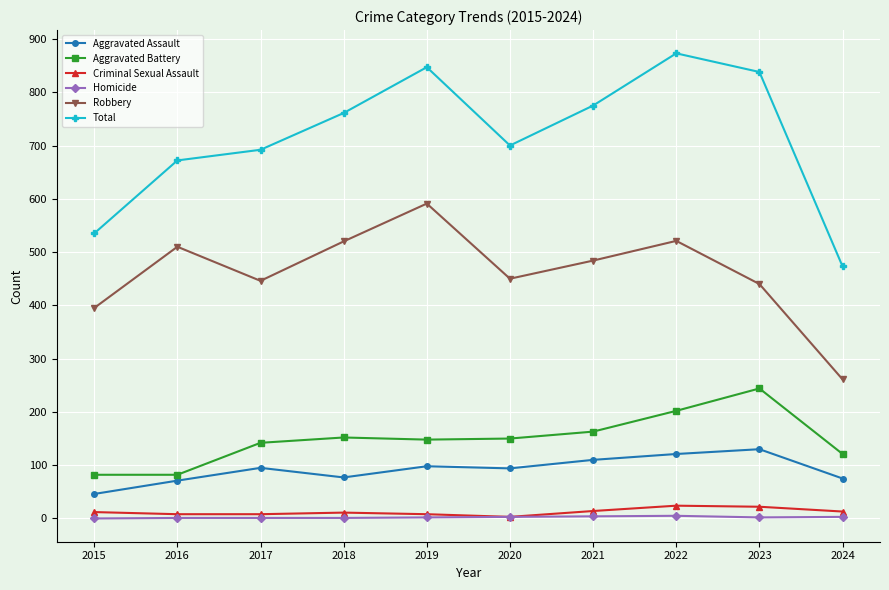

Which category has the highest value in the Total series?

2022